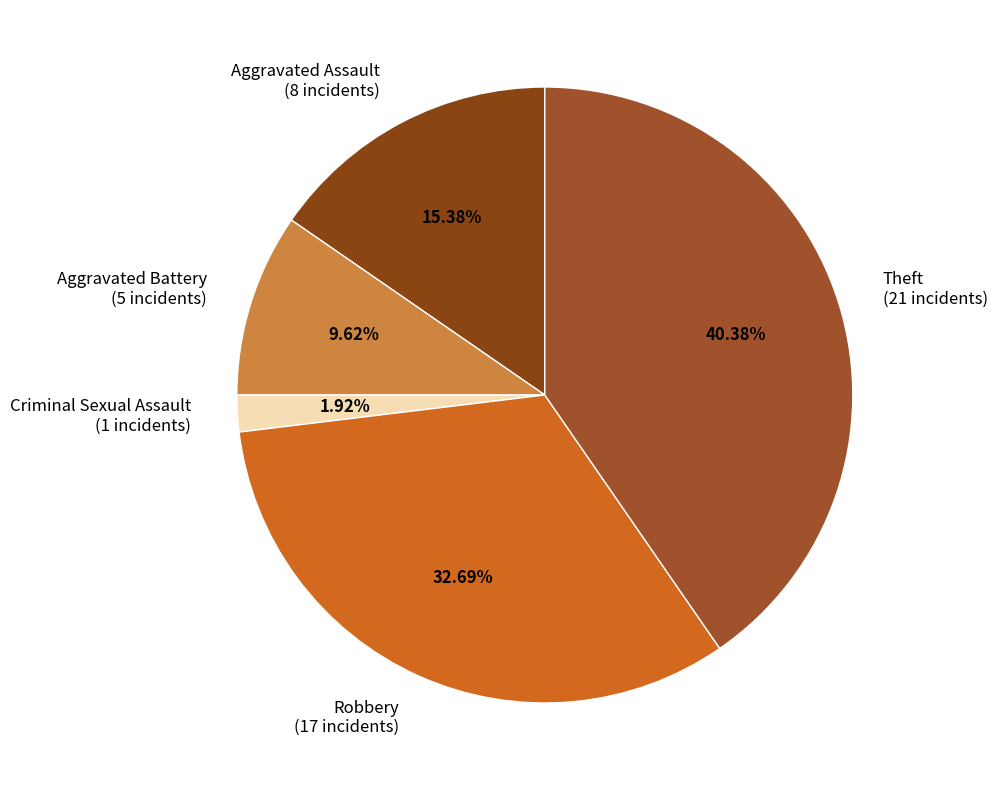

Does Robbery account for over 50% of the chart?

No